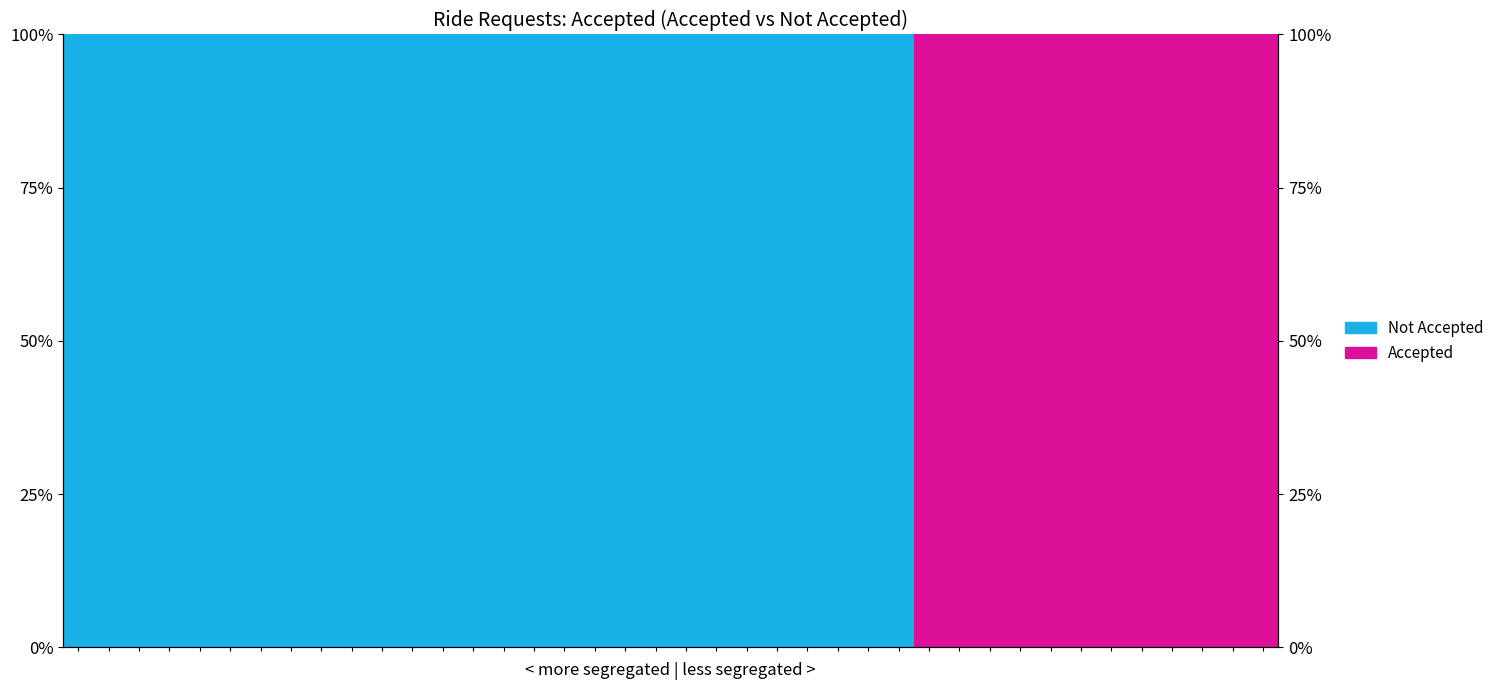

Between 18 and 24, which series saw the biggest shift?

Not Accepted